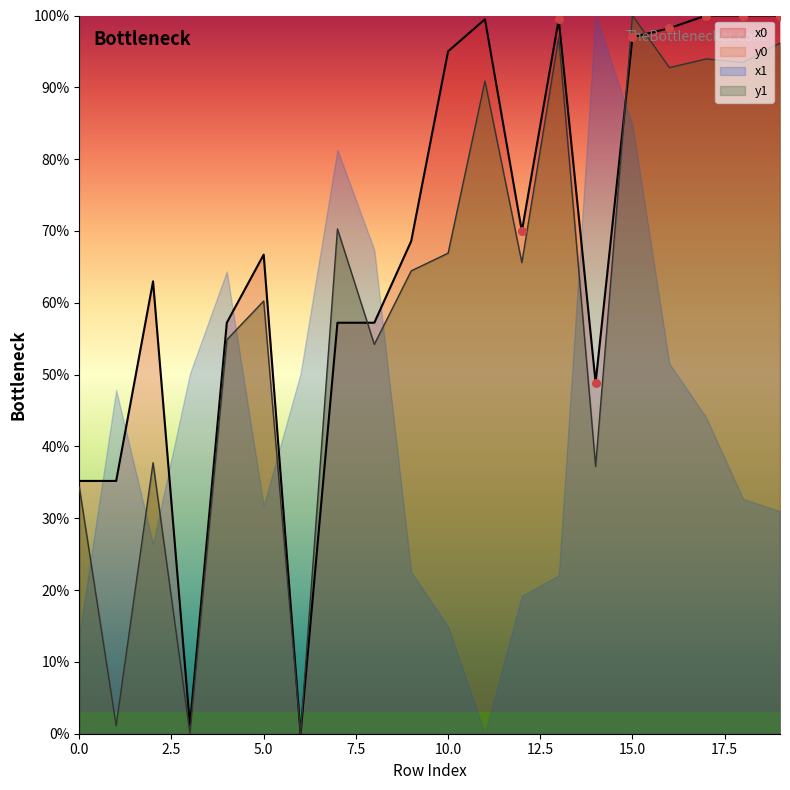

At which category is the sum across all series the highest?

15